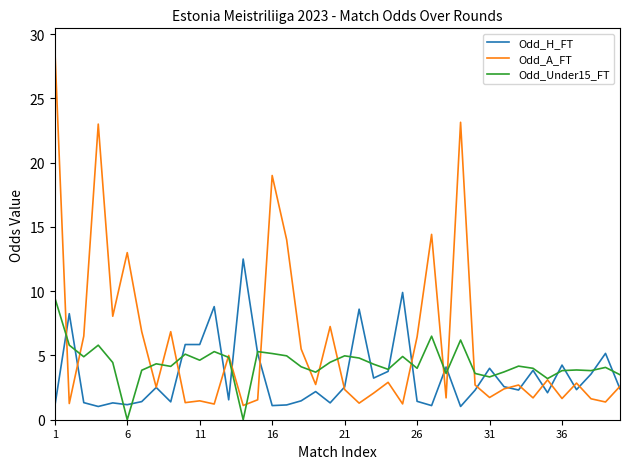

List the series in order of their overall mean, highest first.

Odd_A_FT, Odd_Under15_FT, Odd_H_FT